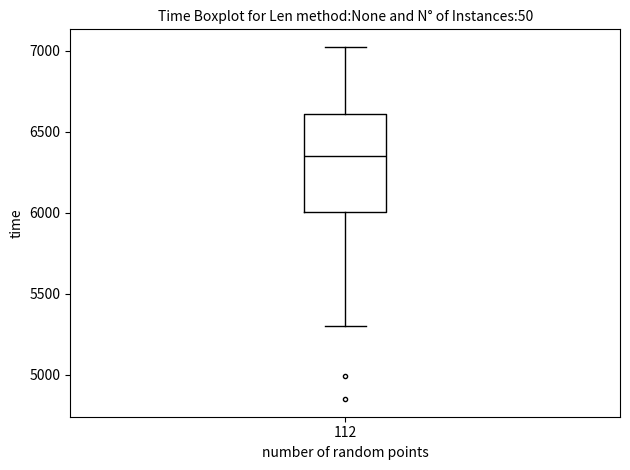

Transcribe this box plot: give where the median line is, the range the box spans, and where the two whiskers end, as read against the y-axis. The values are not printed on the chart, so give them approximately, as read against the axis.

median 6350, box 6000 to 6600, whiskers 5300 to 7000